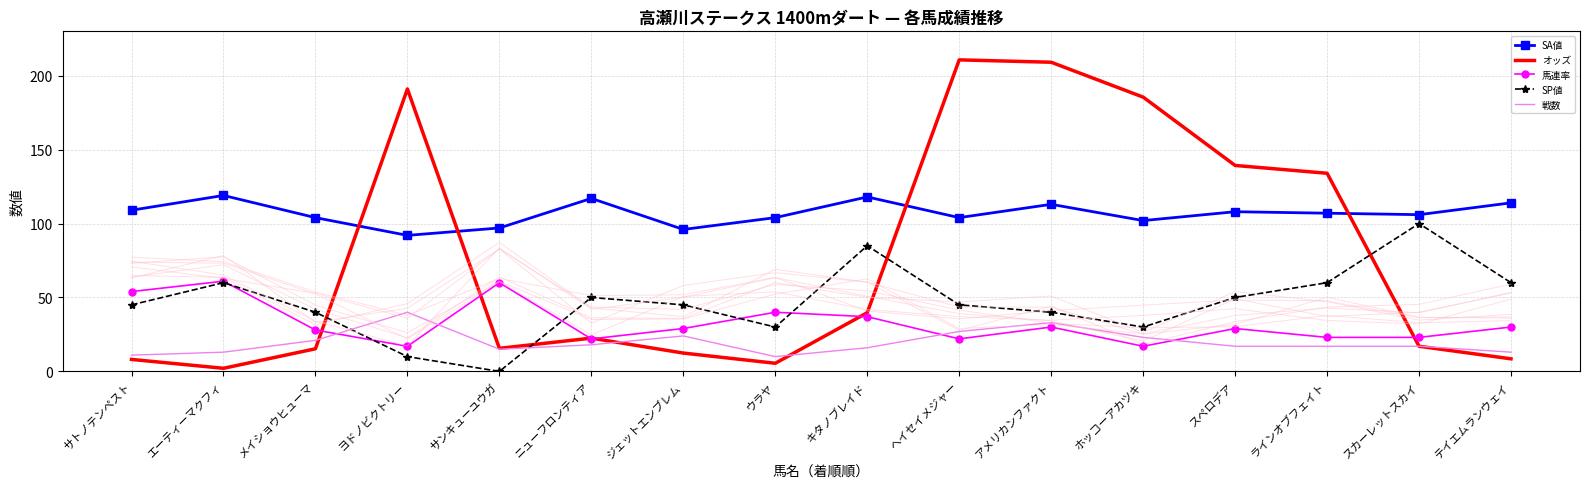

Between スペロデア and ヘイセイメジャー, which is larger?

スペロデア